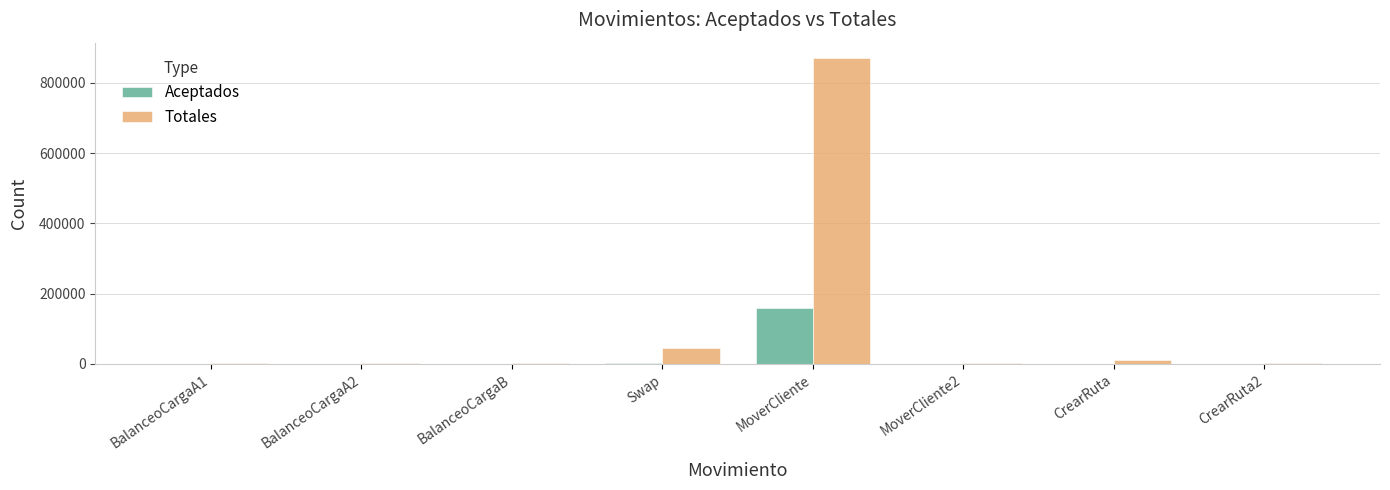

Count the number of categories in the chart.

8